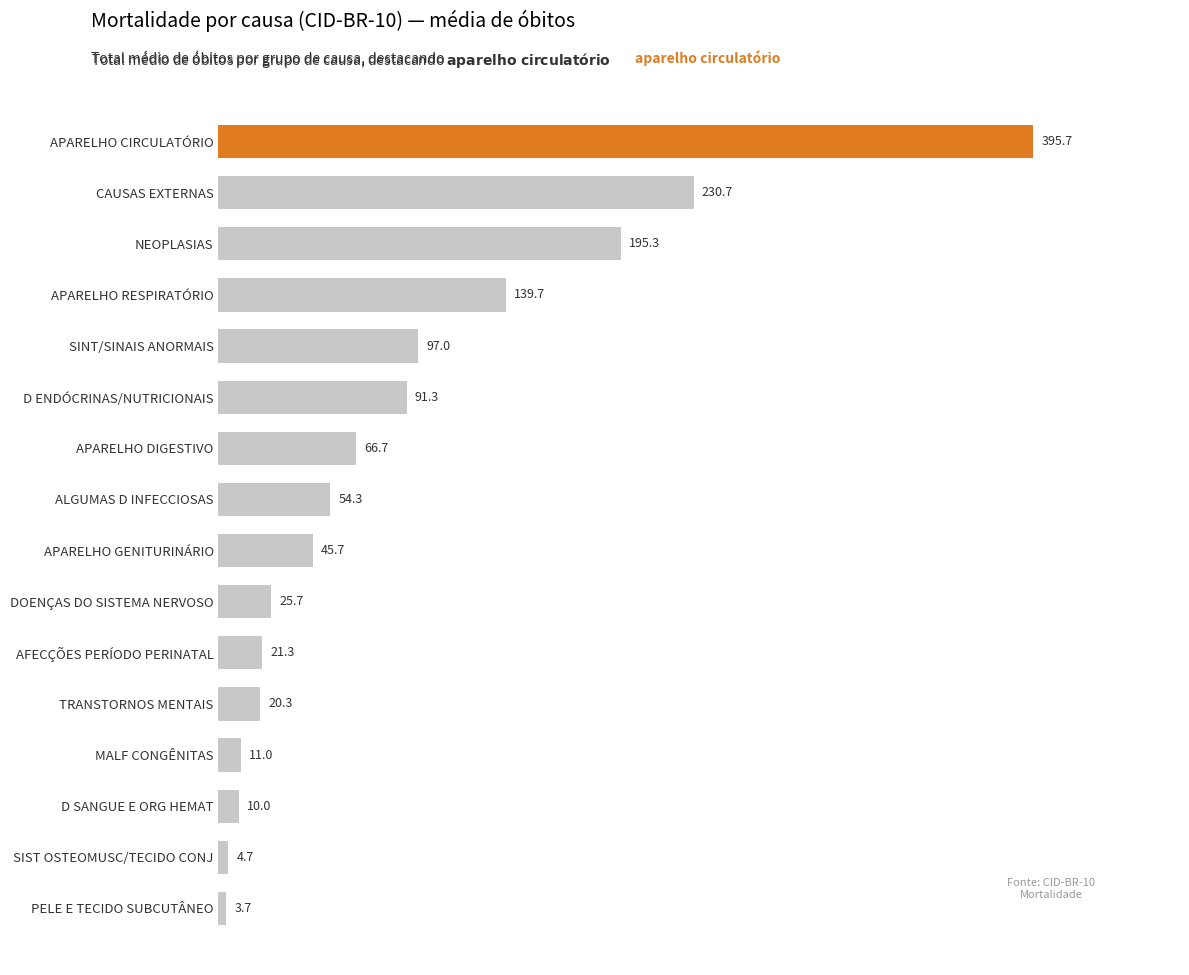

Rank the categories by value from highest to lowest.

APARELHO CIRCULATÓRIO, CAUSAS EXTERNAS, NEOPLASIAS, APARELHO RESPIRATÓRIO, SINT/SINAIS ANORMAIS, D ENDÓCRINAS/NUTRICIONAIS, APARELHO DIGESTIVO, ALGUMAS D INFECCIOSAS, APARELHO GENITURINÁRIO, DOENÇAS DO SISTEMA NERVOSO, AFECÇÕES PERÍODO PERINATAL, TRANSTORNOS MENTAIS, MALF CONGÊNITAS, D SANGUE E ORG HEMAT, SIST OSTEOMUSC/TECIDO CONJ, PELE E TECIDO SUBCUTÂNEO